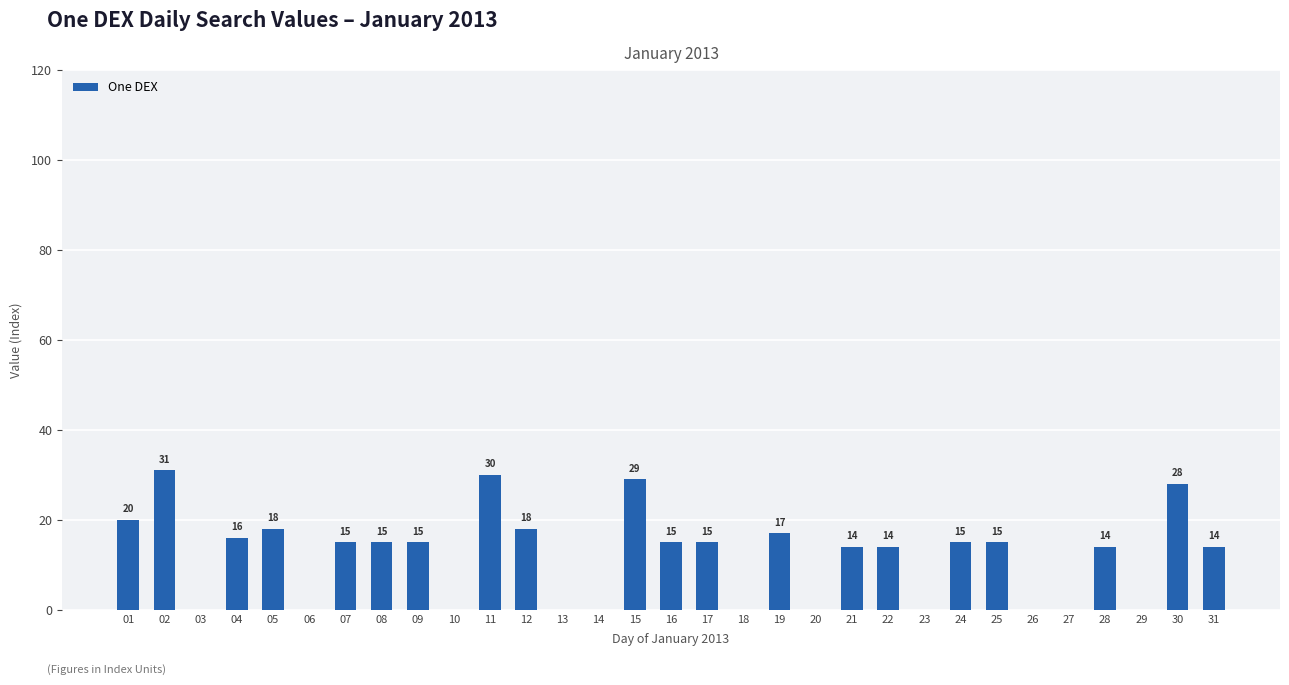

True or false: the data shows 17 at 19.

True